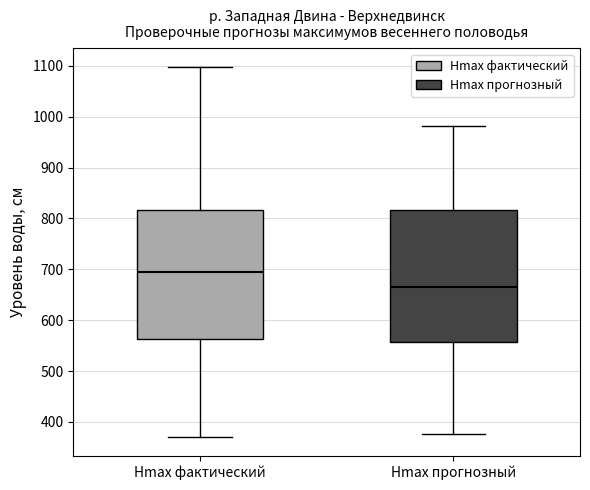

Where does the upper whisker of the box for Hmax прогнозный end on the y-axis? The values are not printed on the chart, so give them approximately, as read against the axis.

980